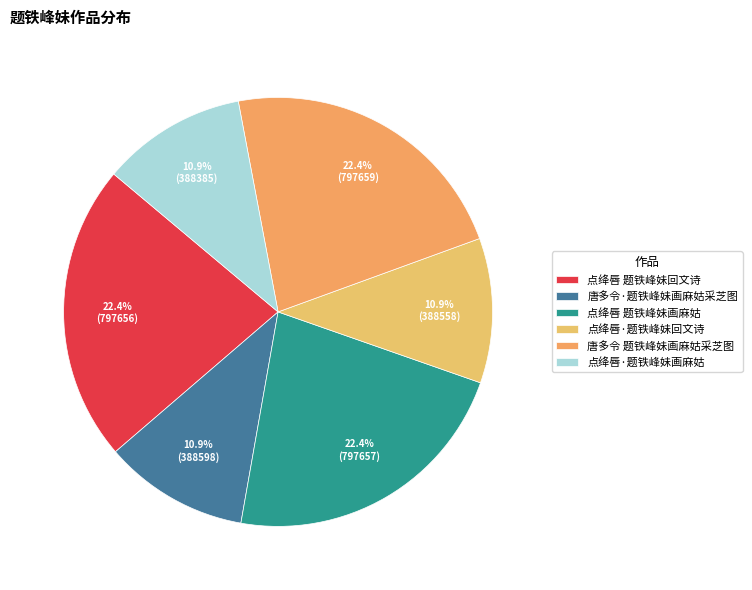

What is the smallest slice in the pie chart?

点绛唇·题铁峰妹画麻姑